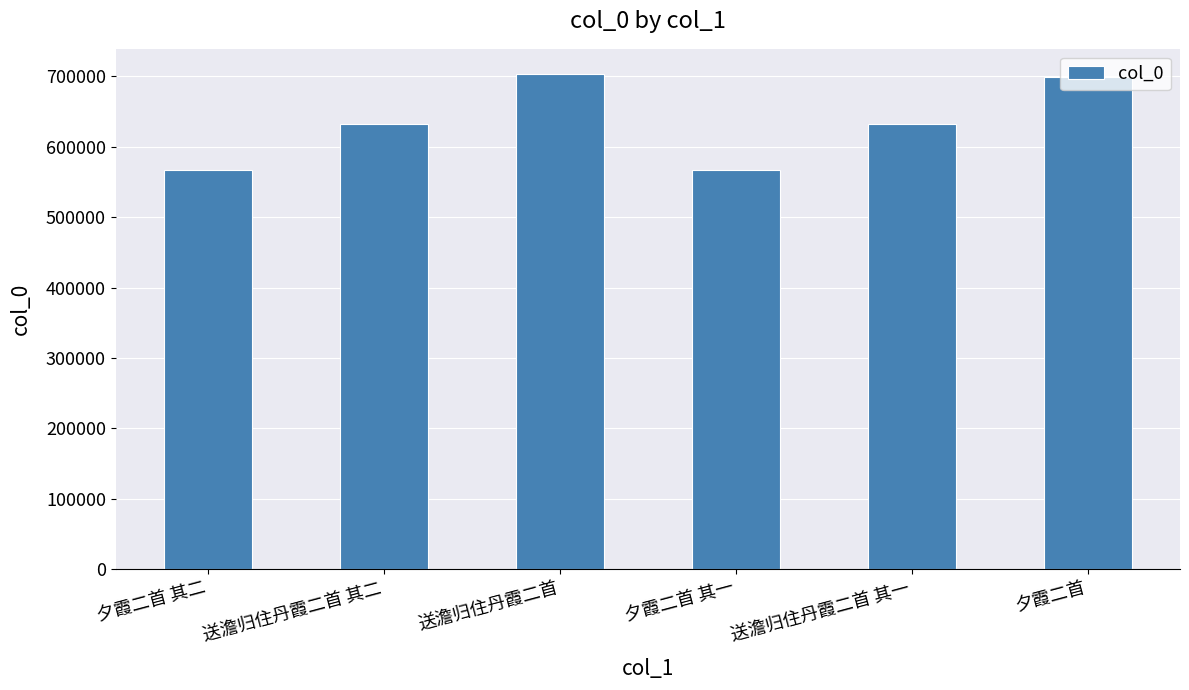

Are the bars grouped side by side (vs. stacked)?

No